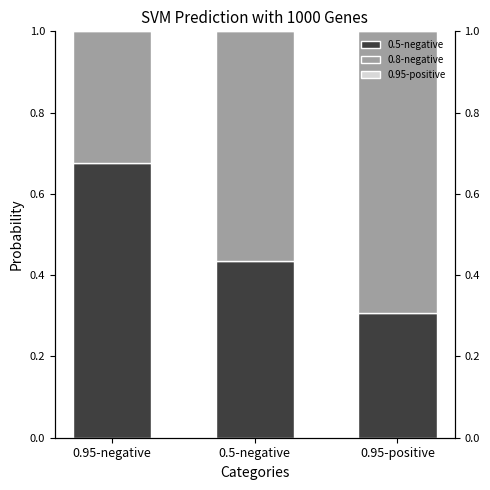

What is the sum of the 0.8-negative values at 0.95-negative and 0.5-negative?

0.9